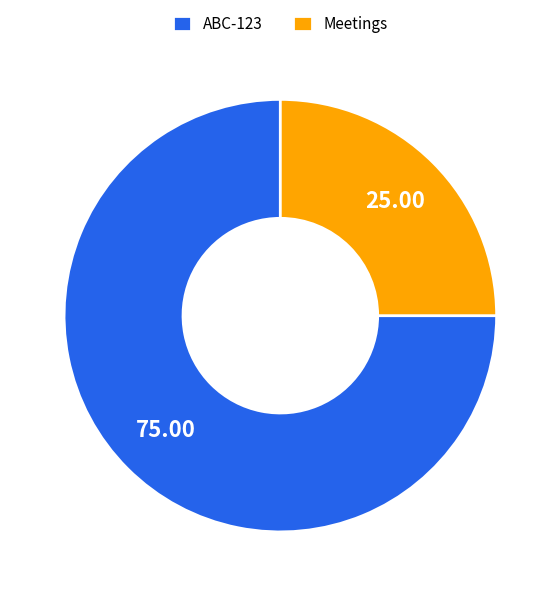

Is the sum of ABC-123 and Meetings greater than half?

Yes